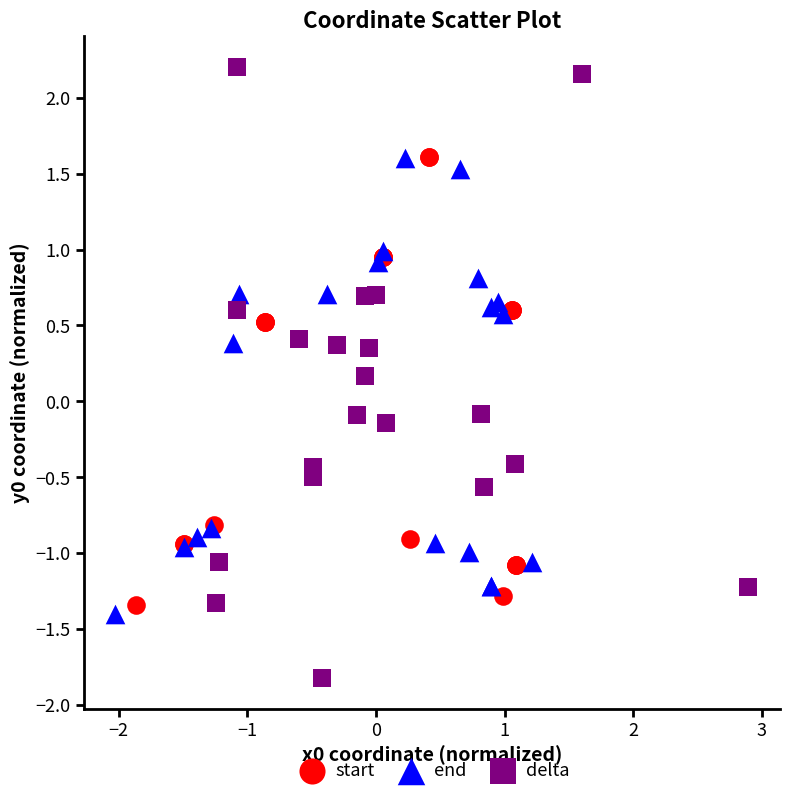

Which series reaches the maximum Y coordinate?

delta